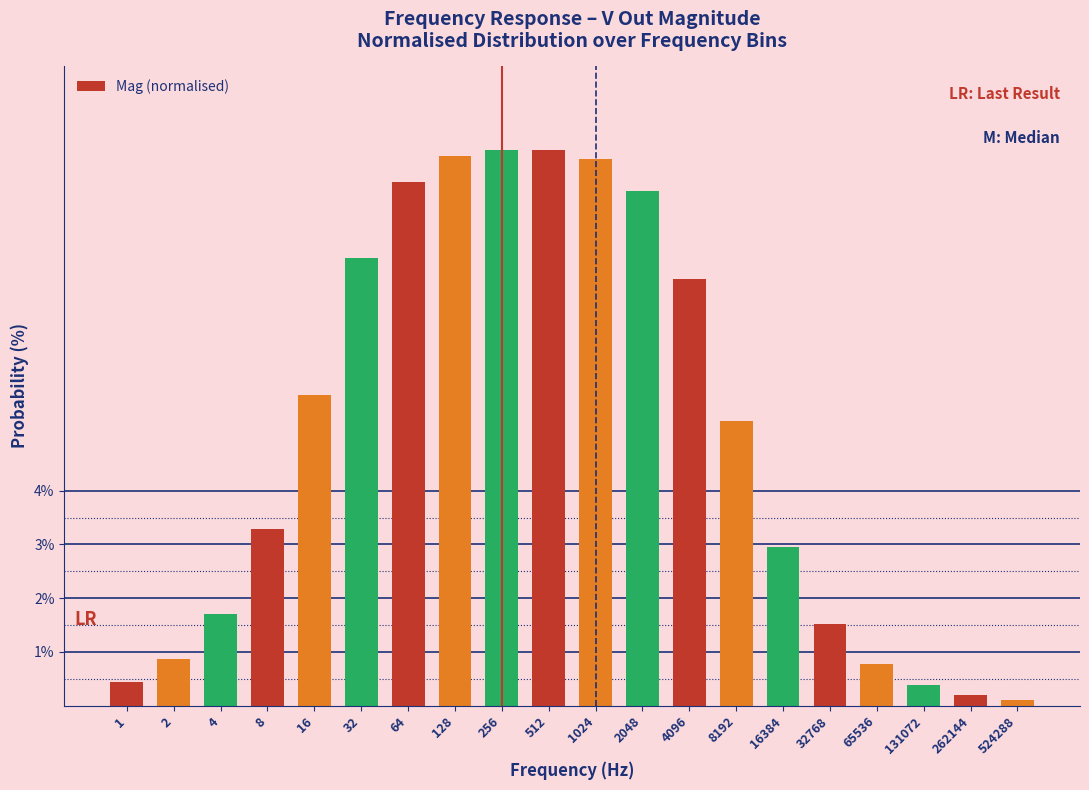

Reading right to left, list all the values displayed in this chart.

0.1	0.2	0.4	0.8	1.5	3.0	5.3	7.9	9.6	10.2	10.3	10.3	10.2	9.7	8.3	5.8	3.3	1.7	0.9	0.4